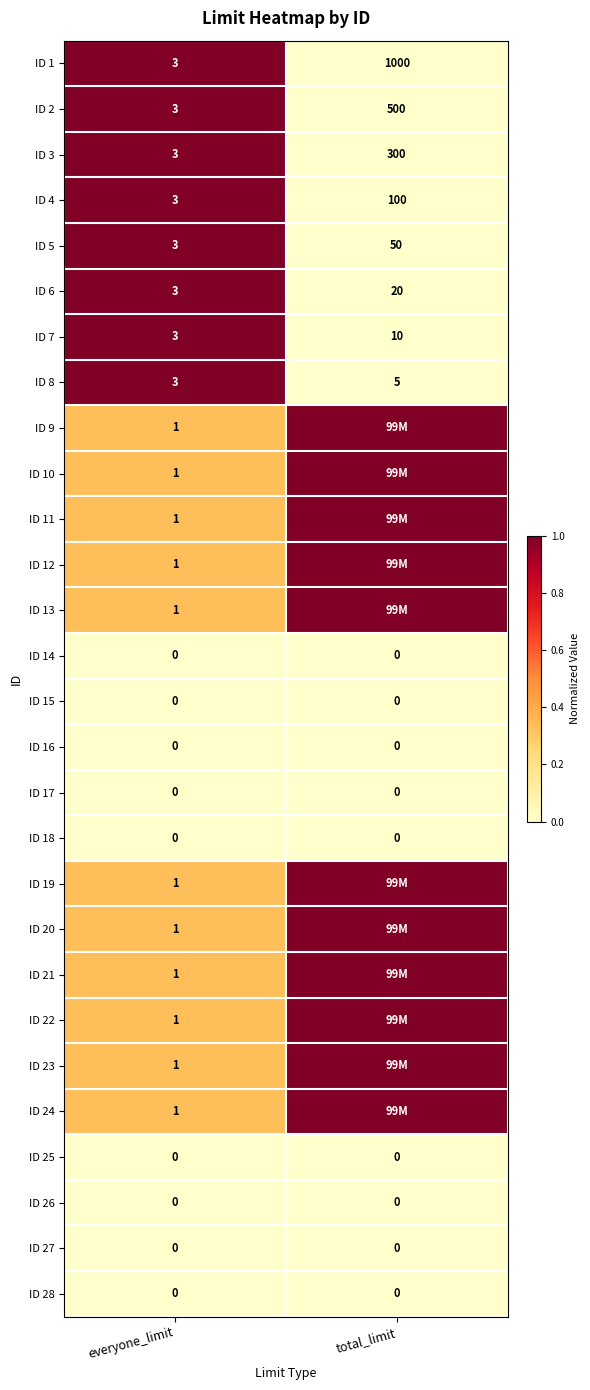

What is the minimum value for ID 6?

3